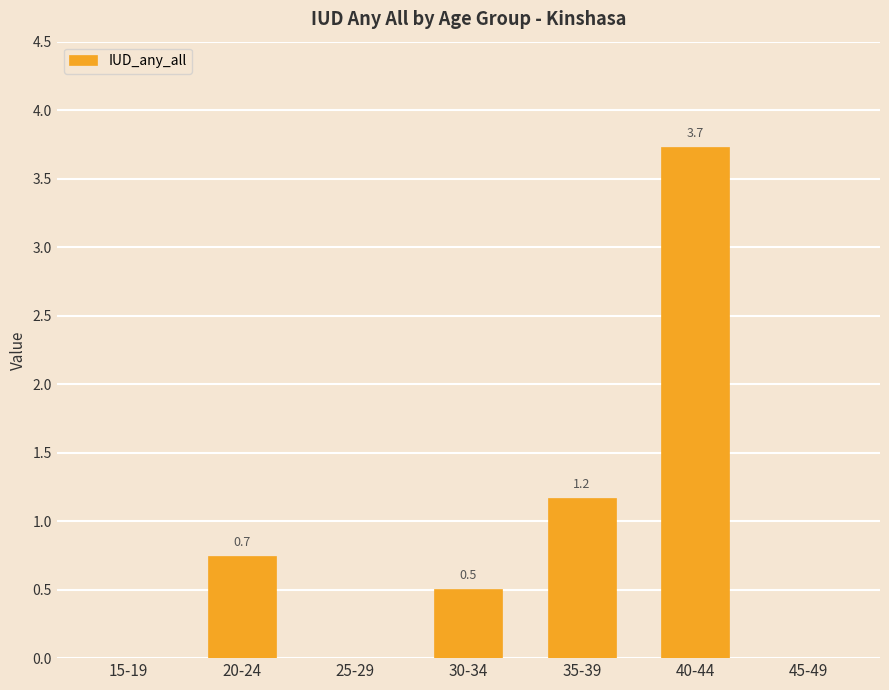

Reading right to left, extract all data points from this chart.

0.0	3.7	1.2	0.5	0.0	0.7	0.0